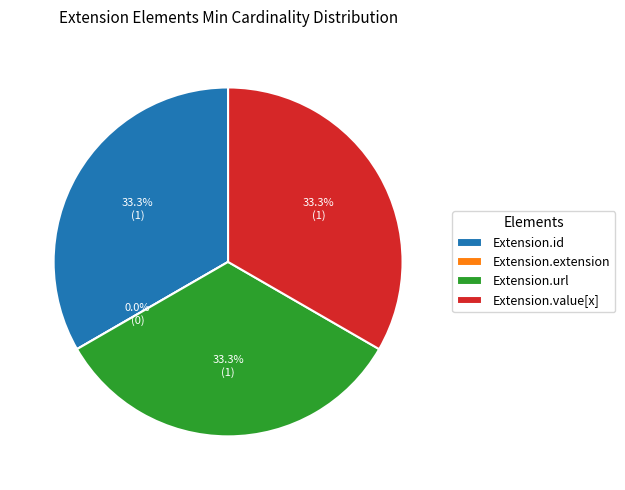

To the nearest percent, what is the difference between the Extension.value[x] and Extension.extension slice percentages?

33%